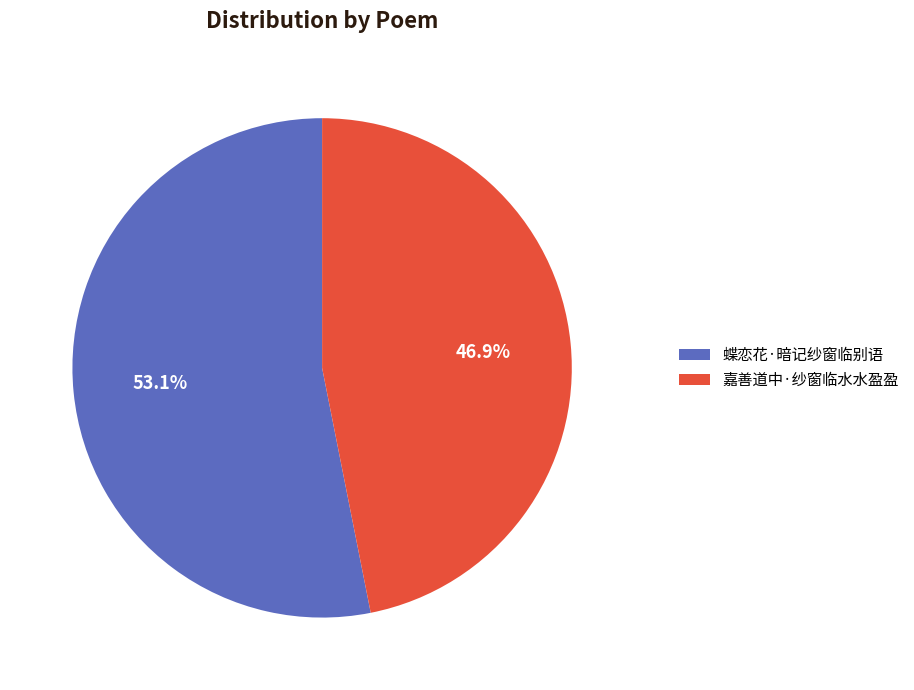

What percentage do 蝶恋花·暗记纱窗临别语 and 嘉善道中·纱窗临水水盈盈 together represent?

100.0%